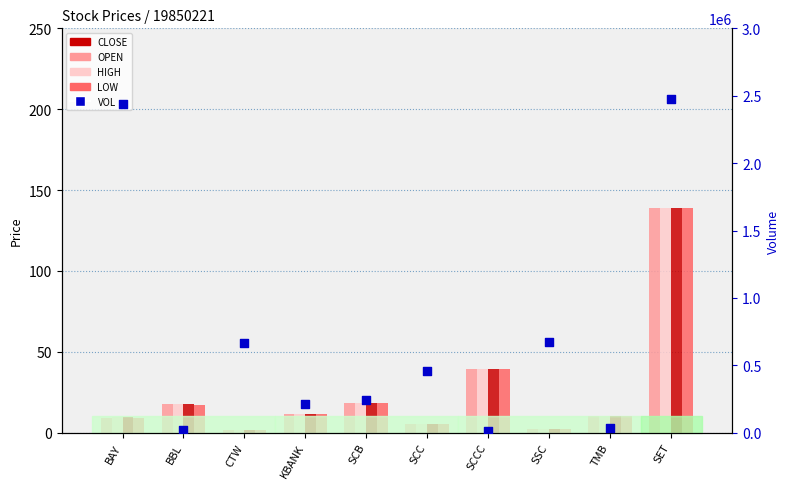

At how many categories does at least one series exceed 141487?

7